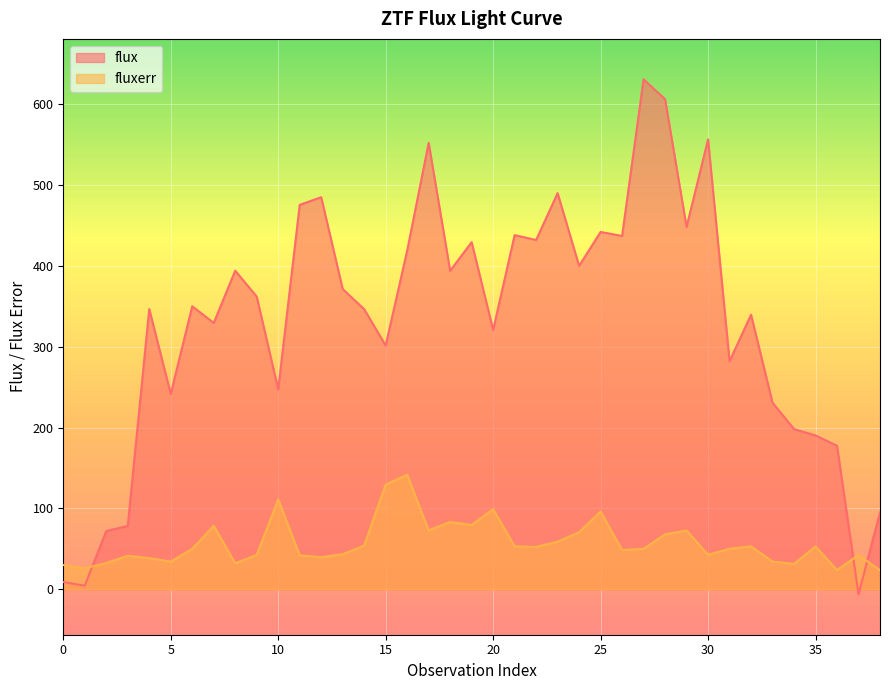

Where does the flux series first go above 350?

6